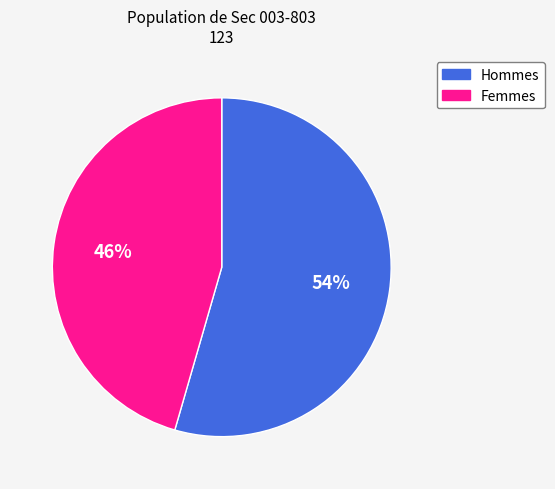

Does any single category account for the majority?

Yes